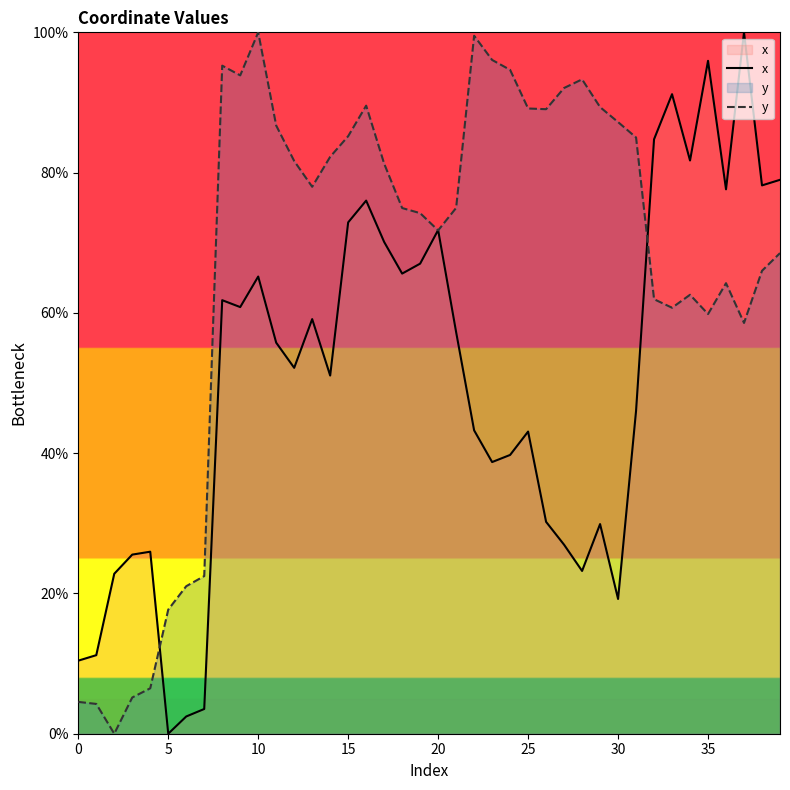

List the series in order of their overall mean, highest first.

y, x